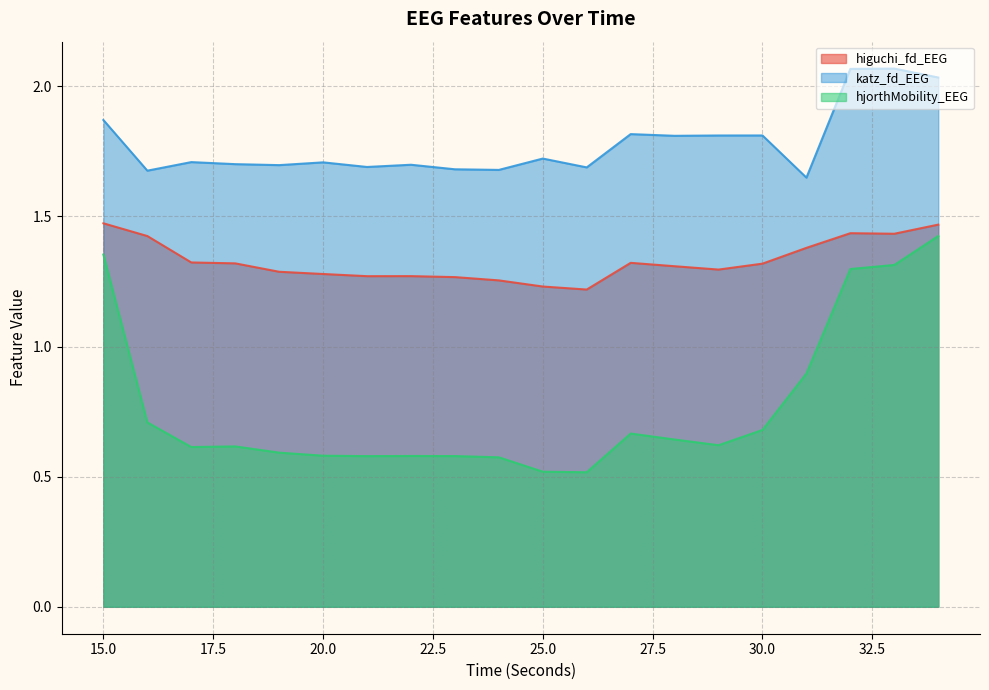

Reading right to left, what are all the values shown in this chart?

higuchi_fd_EEG: 1.5	1.4	1.4	1.4	1.3	1.3	1.3	1.3	1.2	1.2	1.3	1.3	1.3	1.3	1.3	1.3	1.3	1.3	1.4	1.5
katz_fd_EEG: 2.0	2.1	2.1	1.6	1.8	1.8	1.8	1.8	1.7	1.7	1.7	1.7	1.7	1.7	1.7	1.7	1.7	1.7	1.7	1.9
hjorthMobility_EEG: 1.4	1.3	1.3	0.9	0.7	0.6	0.6	0.7	0.5	0.5	0.6	0.6	0.6	0.6	0.6	0.6	0.6	0.6	0.7	1.4